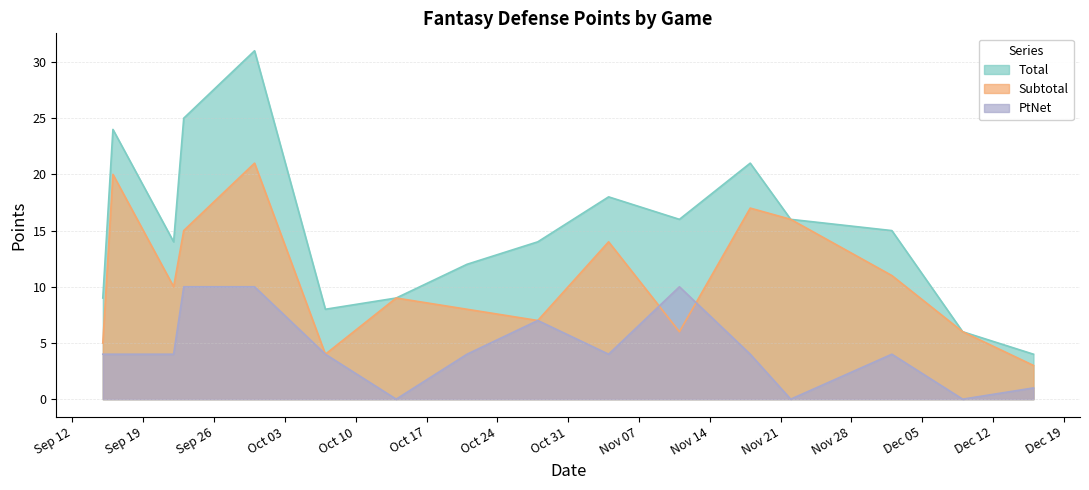

Which series has the largest total across all categories?

Total